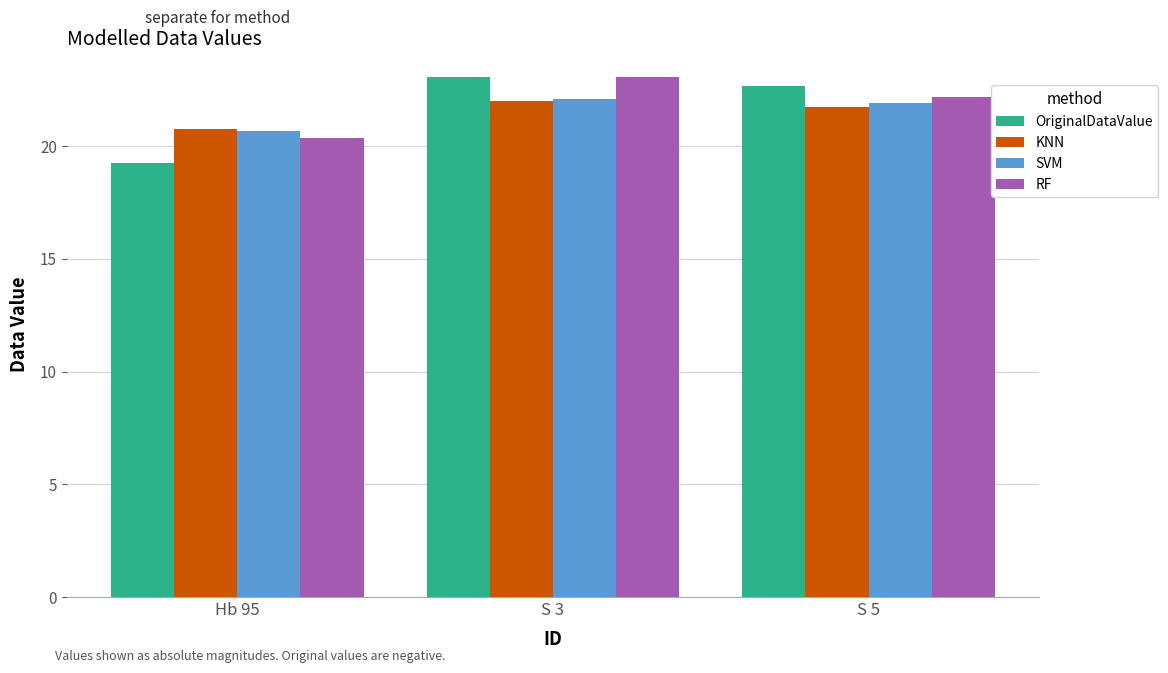

How many categories are shown in the chart?

3